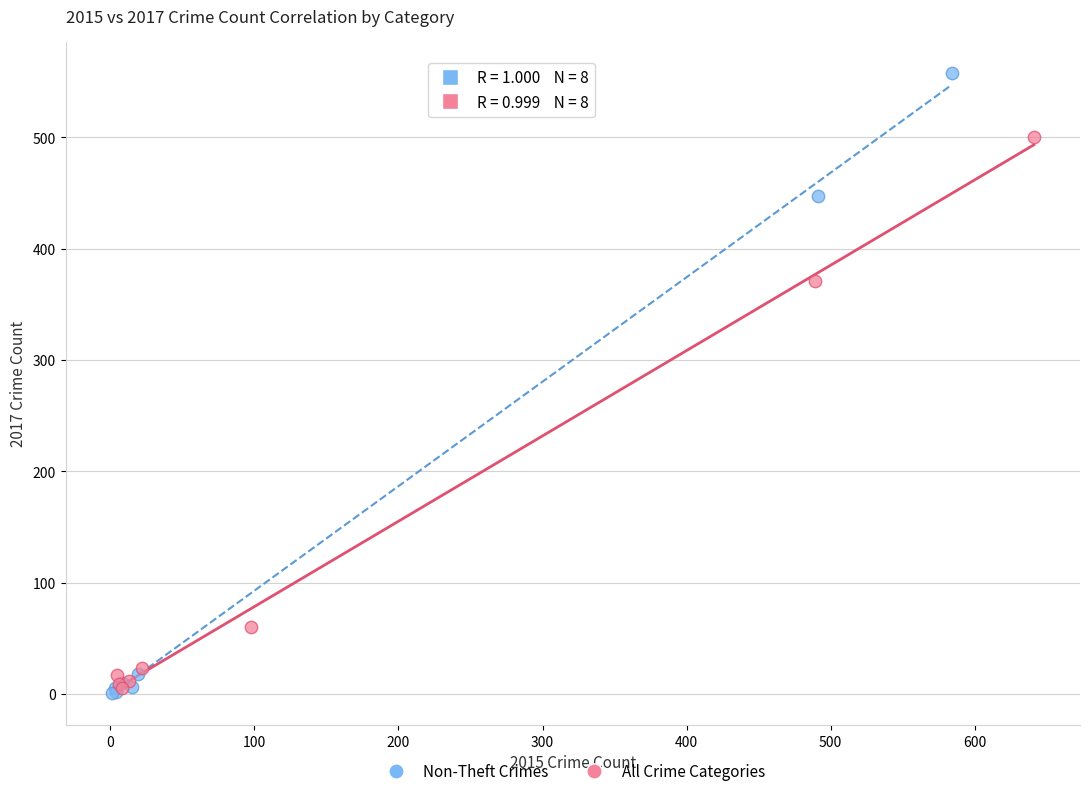

Which series has the largest Y range (max minus min)?

Non-Theft Crimes